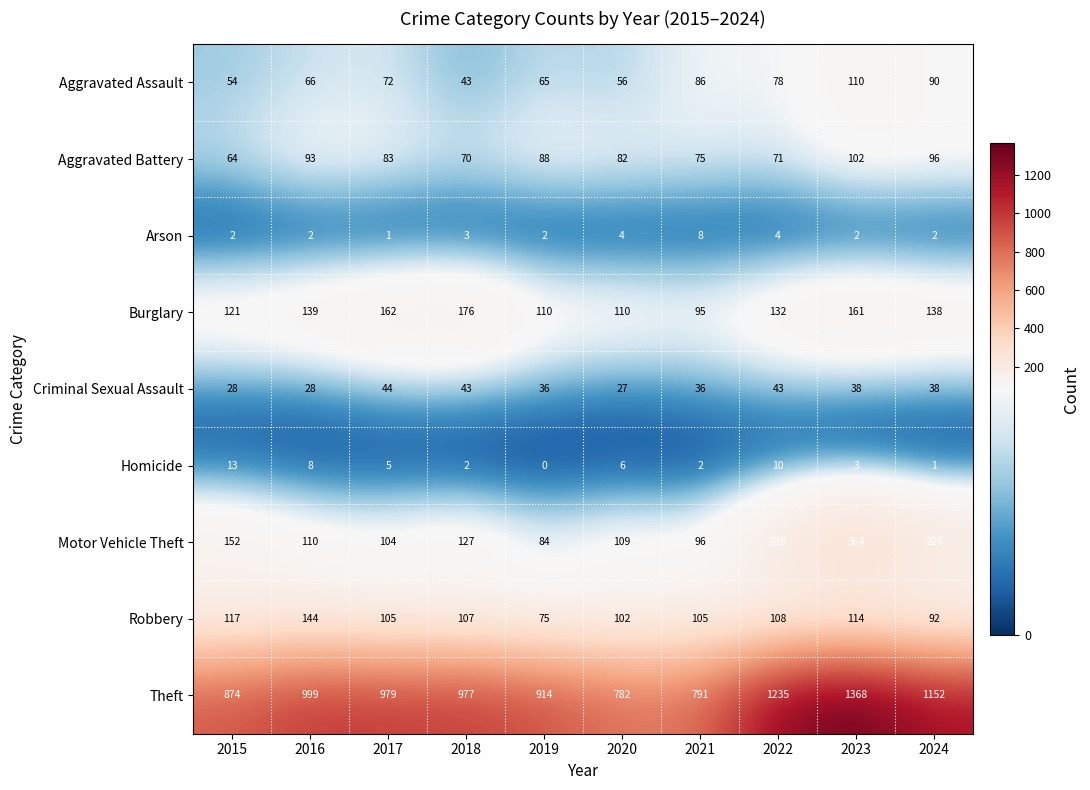

Which series has the largest total across all categories?

Theft